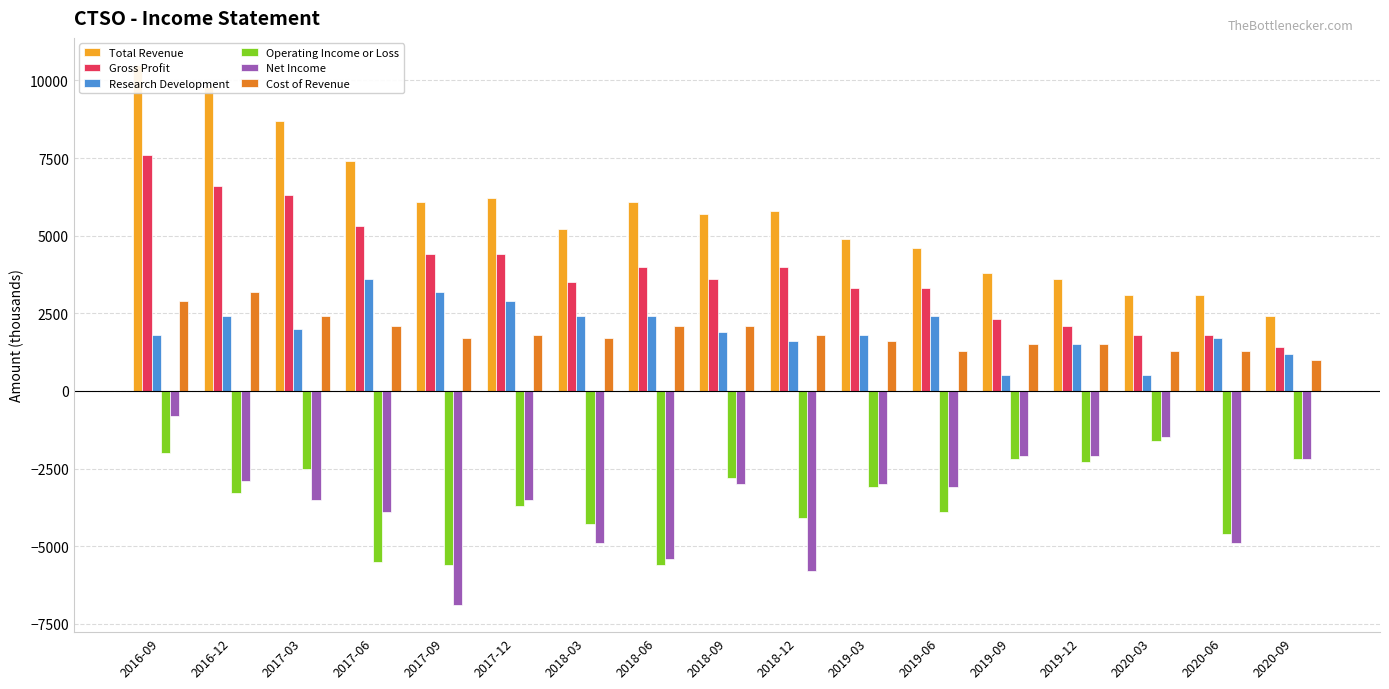

How many groups of bars are there?

17